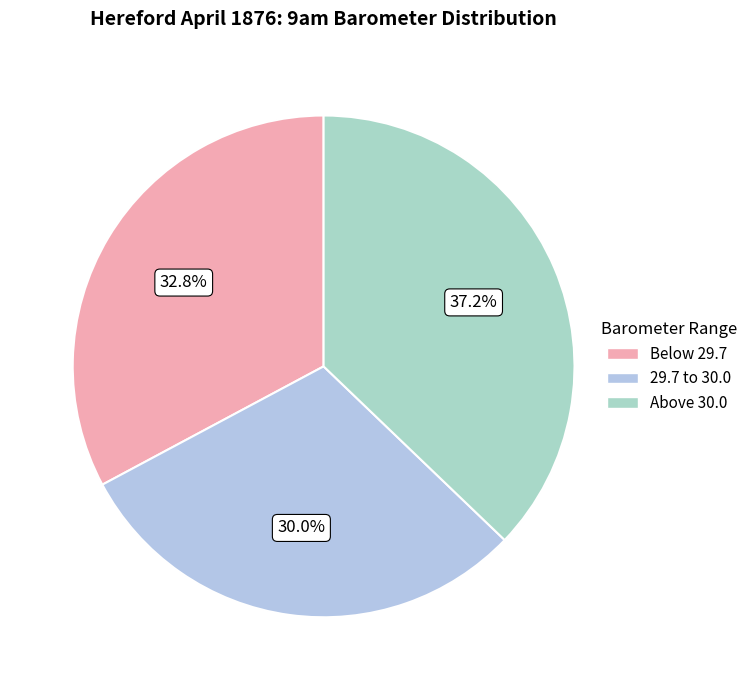

Count the number of slices in the pie.

3